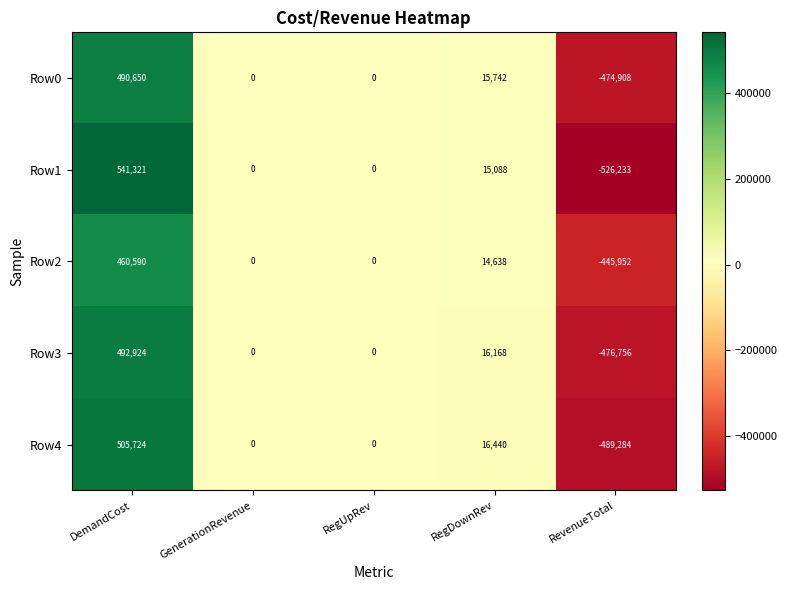

Count the number of data series in this chart.

5